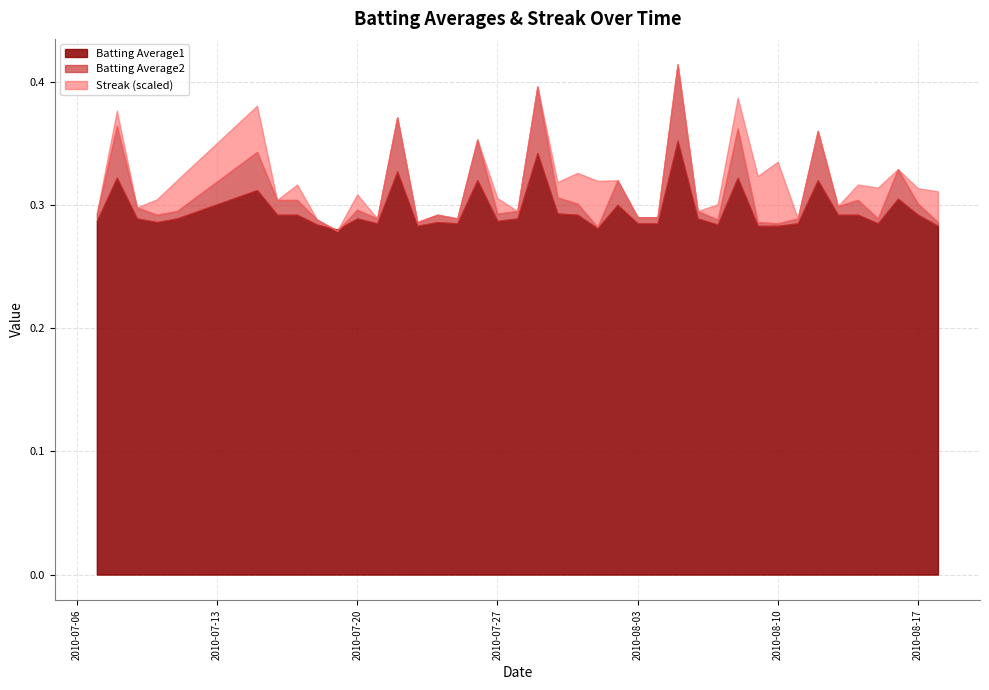

How many interior local peaks does the Batting Average2 series have?

13